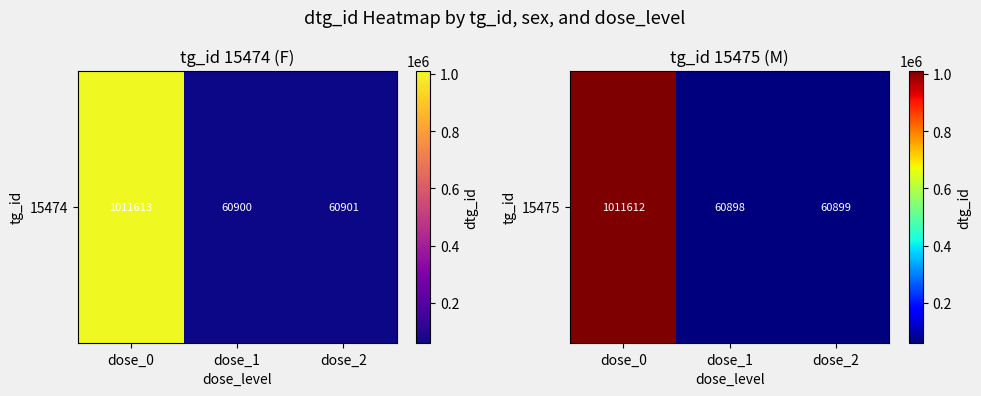

What is the sum of the values at dose_2 and dose_0?

1072511